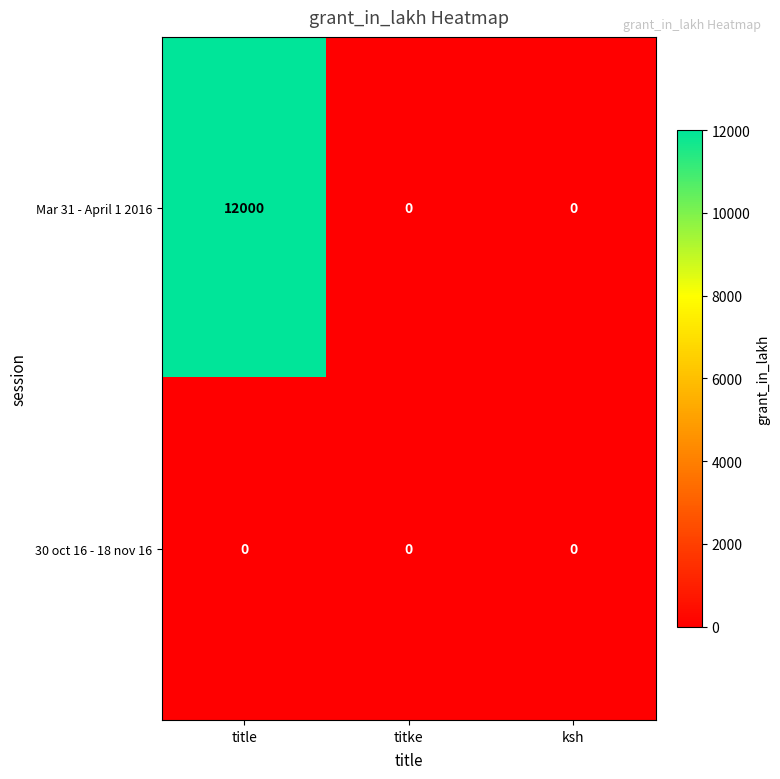

What is the greatest value displayed?

12000